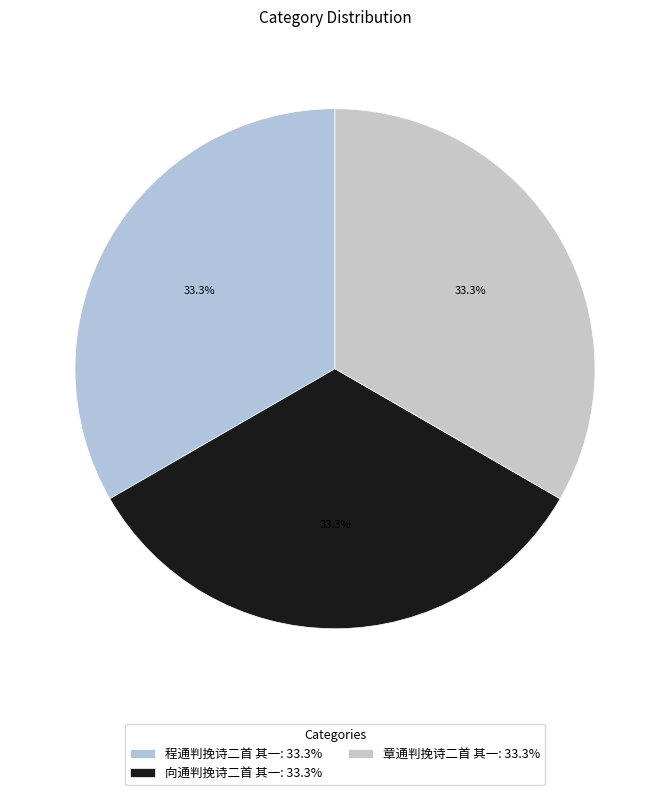

What is the total percentage of 向通判挽诗二首 其一 and 章通判挽诗二首 其一?

66.7%